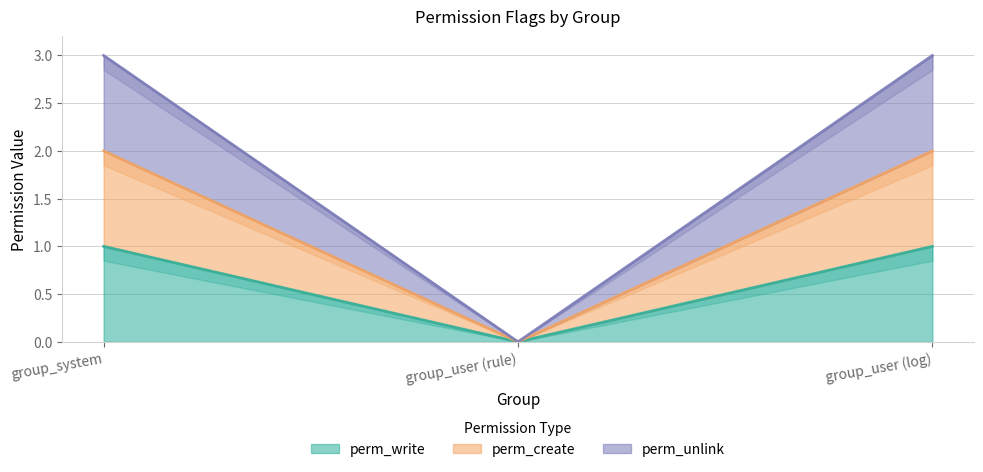

Which series changed the most between group_system and group_user (rule)?

perm_unlink